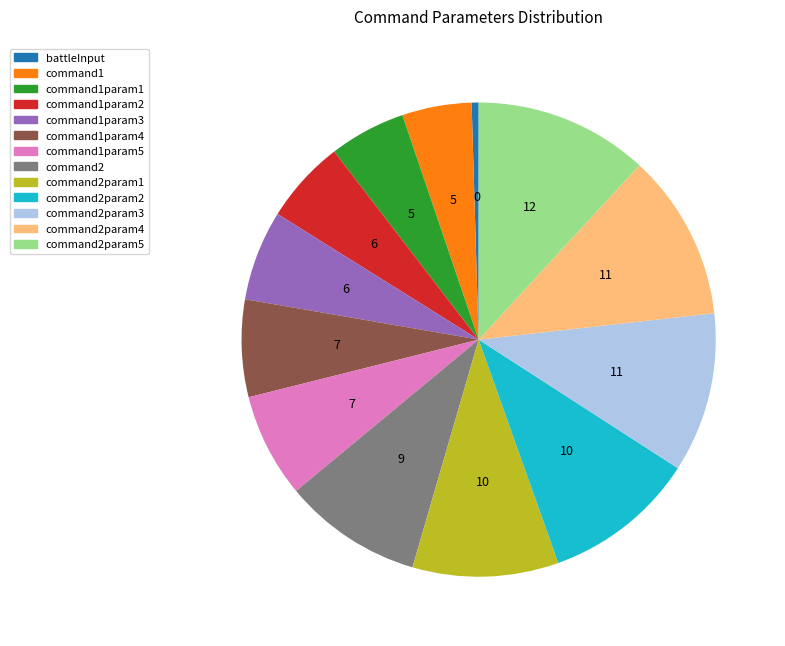

Combined, do battleInput and command2param4 account for over 50%?

No